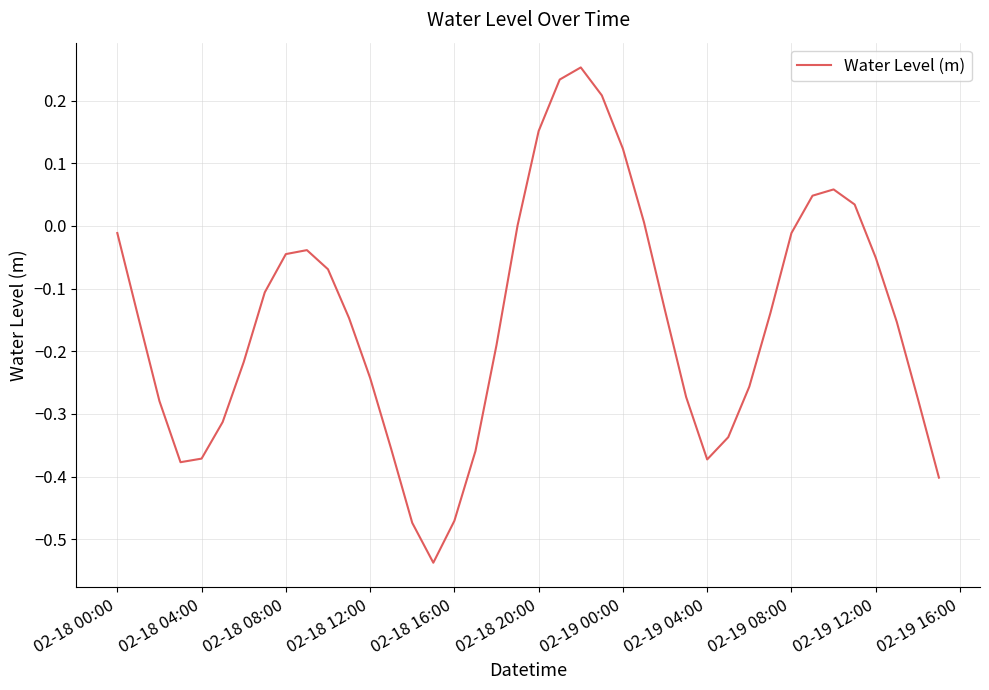

Between 02-18 08:00 and 02-18 12:00, which is larger?

02-18 08:00